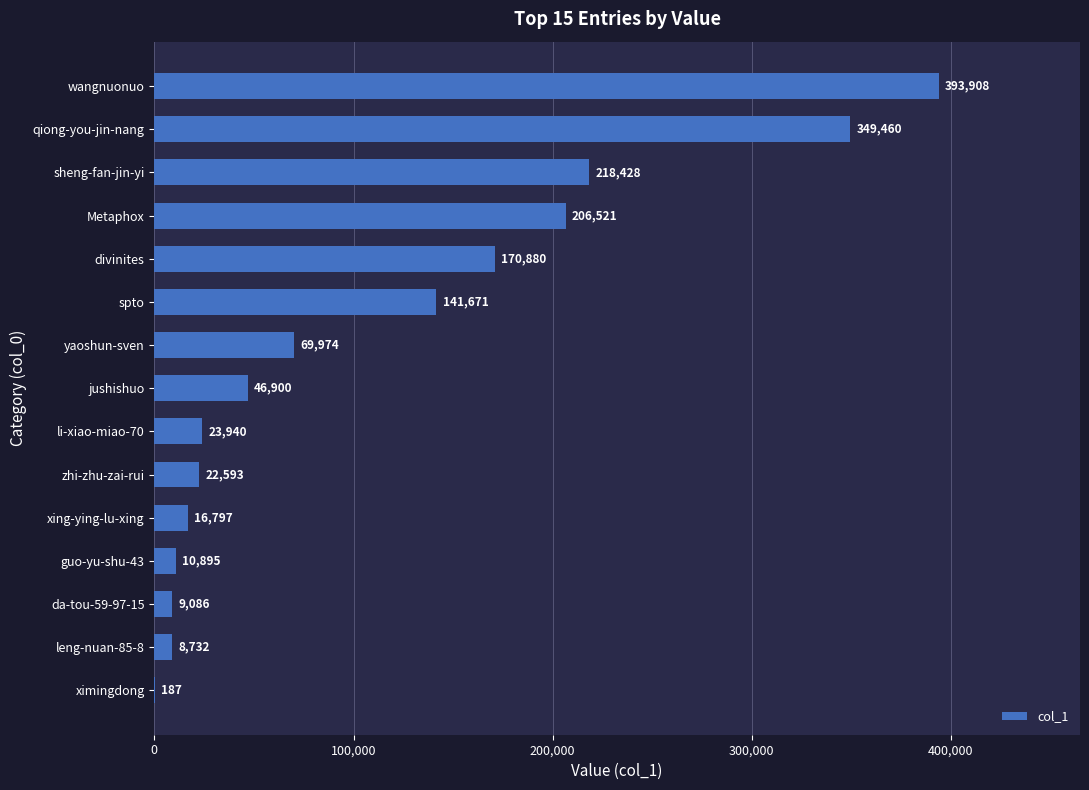

What is the change in value from zhi-zhu-zai-rui to Metaphox?

+183928